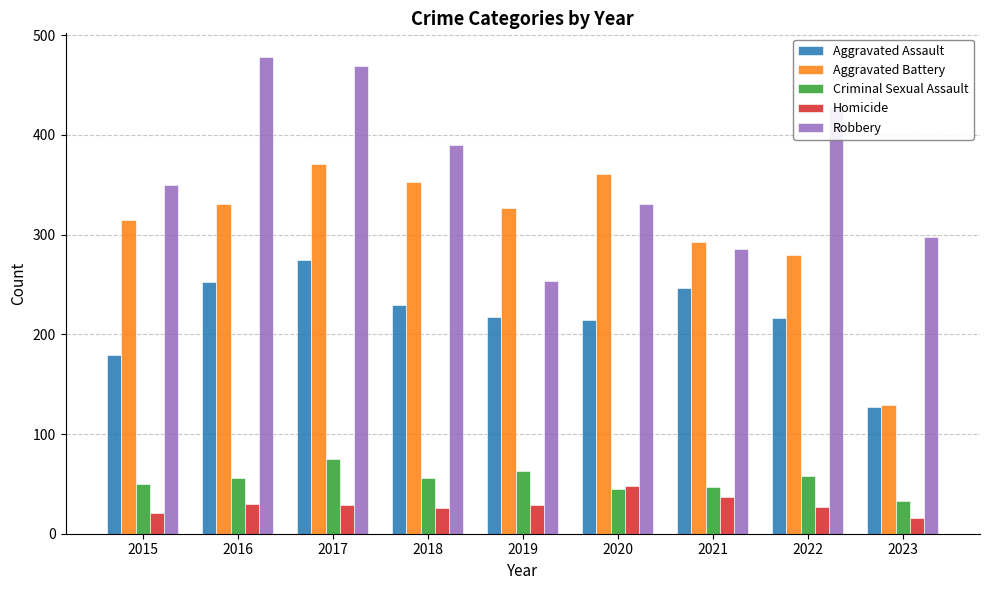

The Aggravated Assault series shows 275 at 2017. True or false?

True